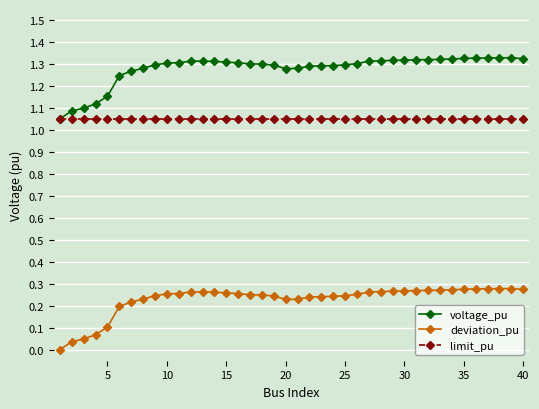

True or false: voltage_pu and deviation_pu intersect in this chart.

False